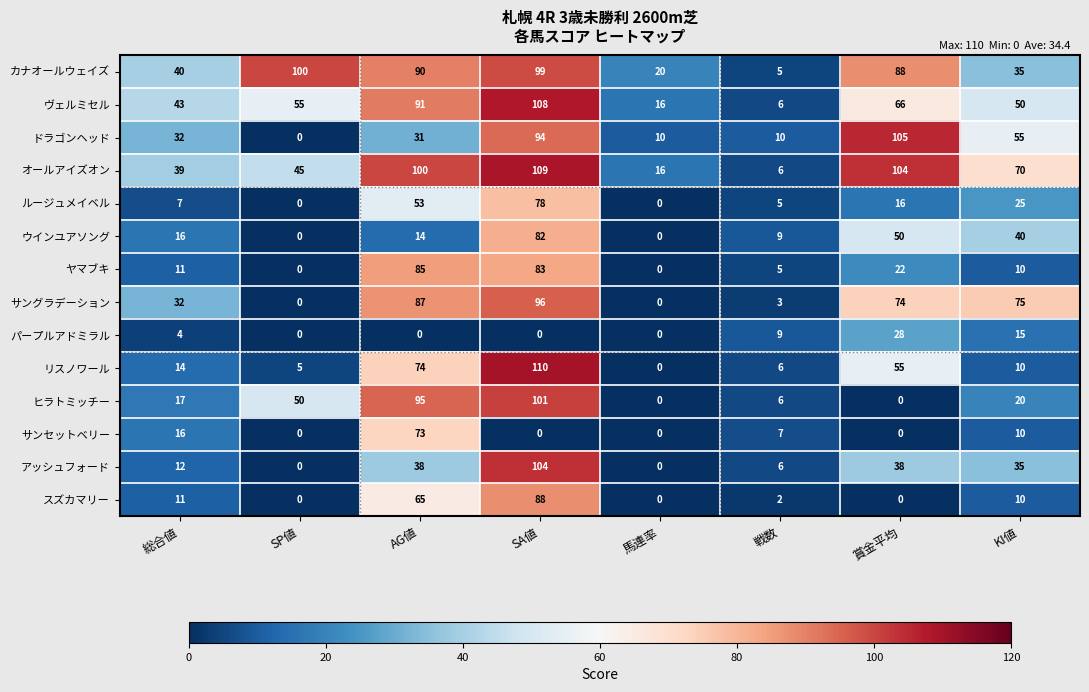

Which category has the highest value across all series?

SA値